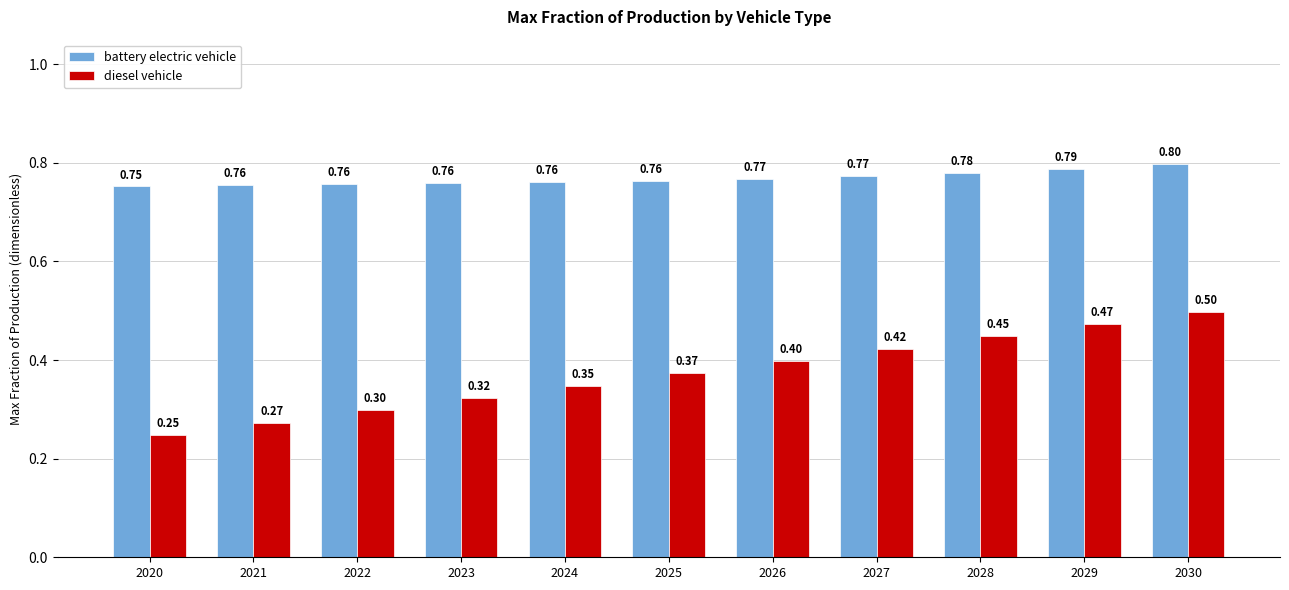

Which series has the widest spread of values?

diesel vehicle